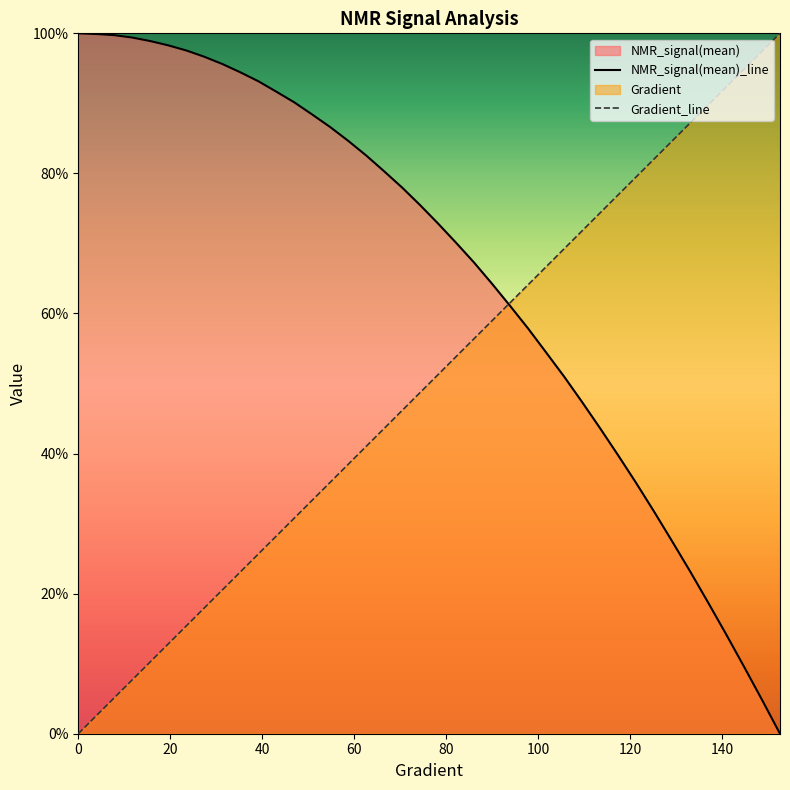

Reading left to right, transcribe all the data shown in this chart.

NMR_signal(mean)_line: 1.0	1.0	1.0	1.0	1.0	1.0	1.0	1.0	1.0	0.9	0.9	0.9	0.9	0.9	0.9	0.8	0.8	0.8	0.8	0.8	0.7	0.7	0.7	0.6	0.6	0.6	0.5	0.5	0.5	0.4	0.4	0.4	0.3	0.3	0.2	0.2	0.1	0.1	0.0	0.0
Gradient_line: 0.0	0.0	0.1	0.1	0.1	0.1	0.2	0.2	0.2	0.2	0.3	0.3	0.3	0.3	0.4	0.4	0.4	0.4	0.5	0.5	0.5	0.5	0.6	0.6	0.6	0.6	0.7	0.7	0.7	0.7	0.8	0.8	0.8	0.8	0.9	0.9	0.9	0.9	1.0	1.0